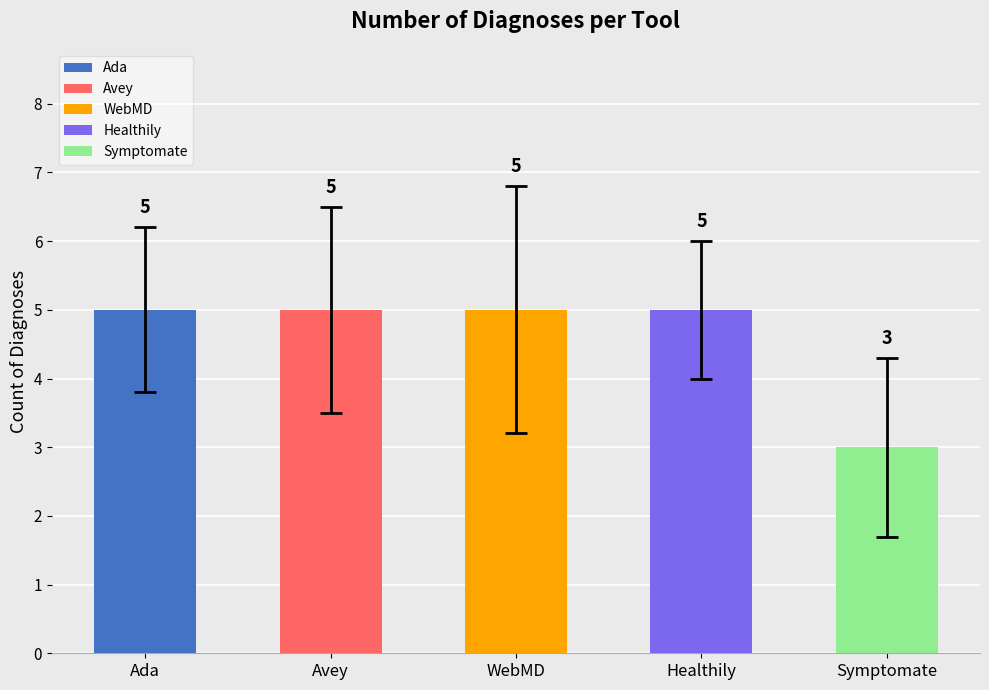

Does the chart contain stacked bars?

No